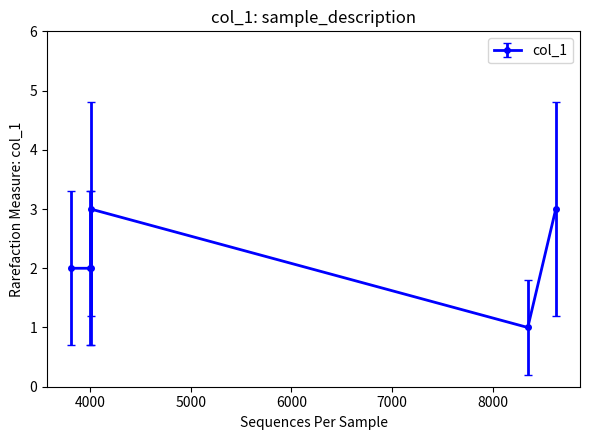

How many data points does each series have?

6